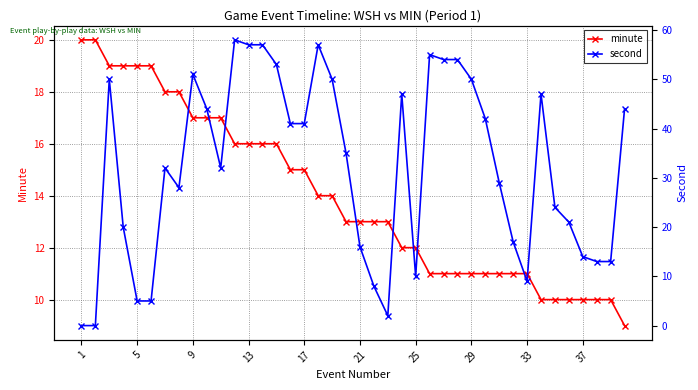

True or false: minute has more than 0 points higher than both neighbors.

False